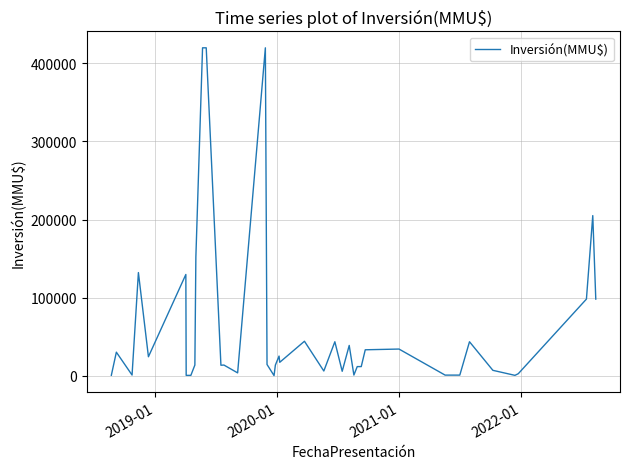

What is the maximum value shown in the chart?

420000